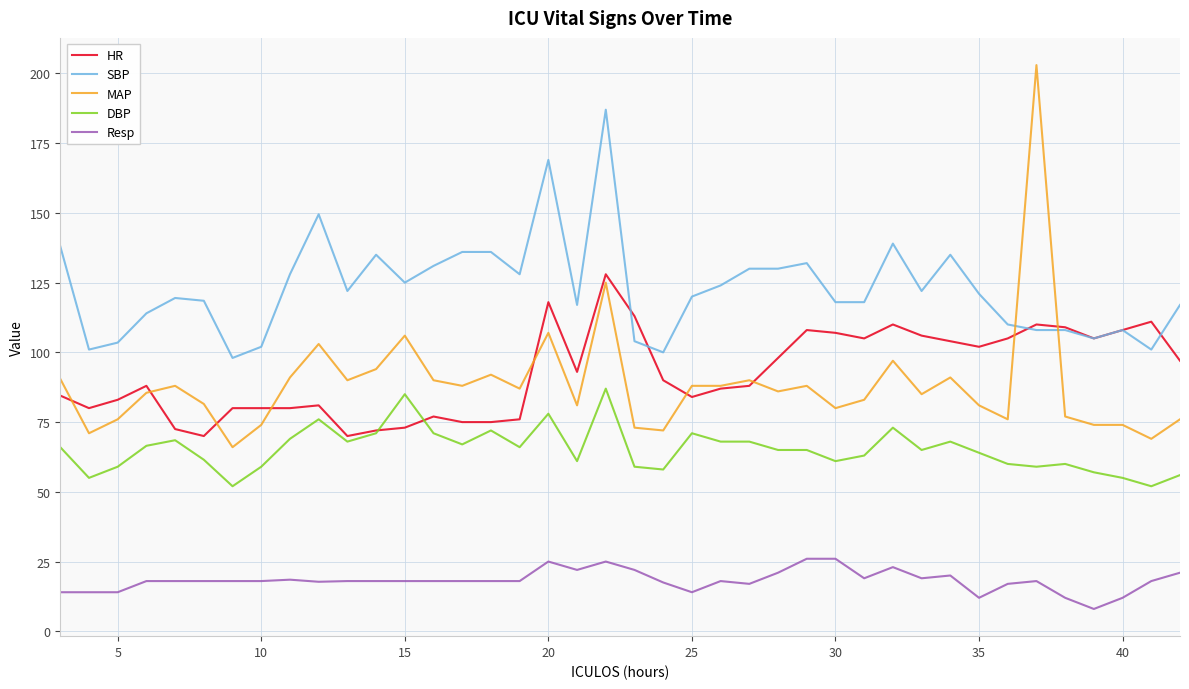

What is the difference between the second highest and minimum values in the Resp series?

18.0